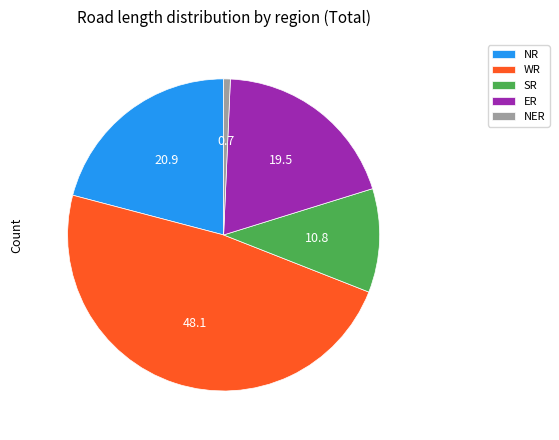

Combined, do NR and ER account for over 50%?

No